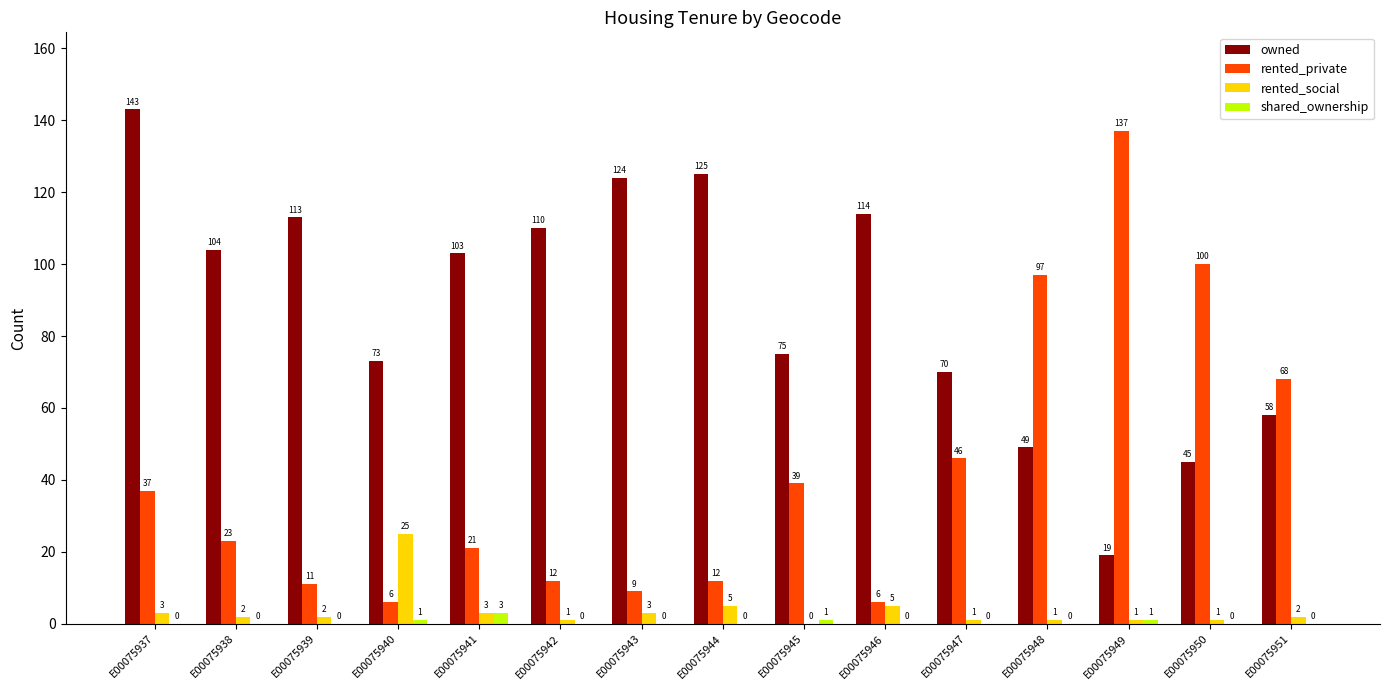

At which label is rented_private closest to 71?

E00075951